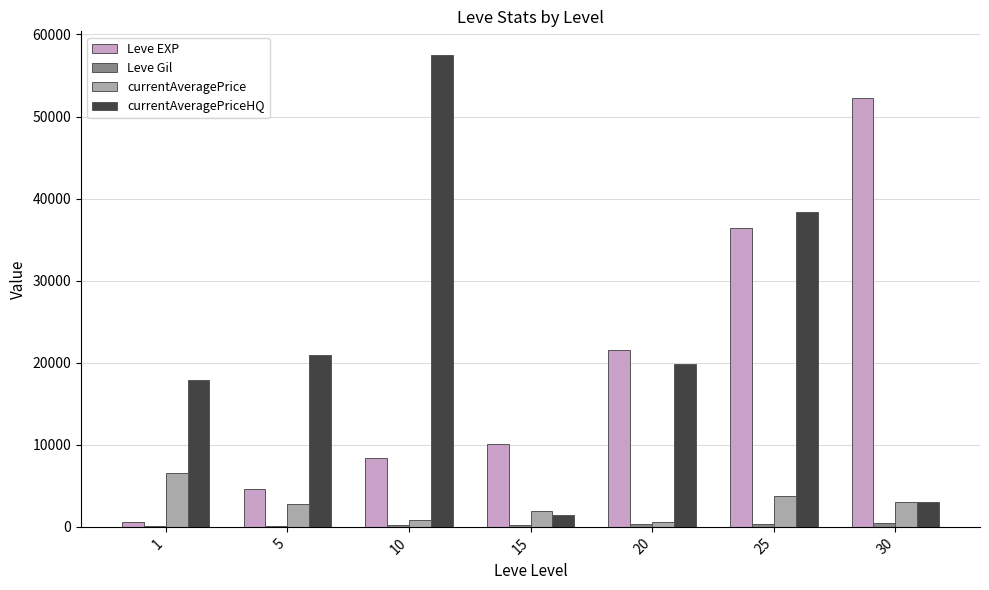

At which category is the sum across all series the highest?

25